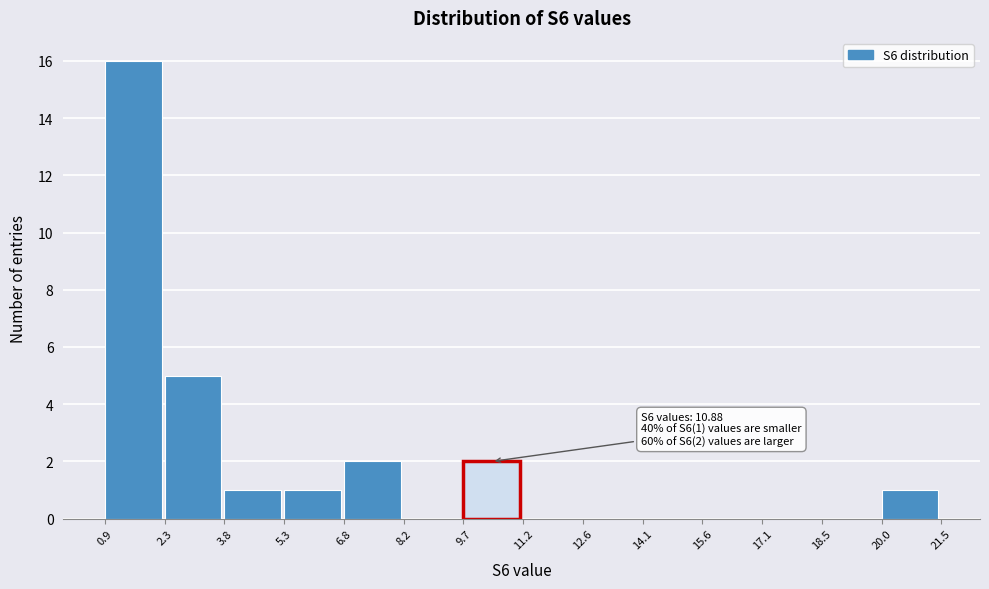

Which range on the x-axis has the tallest bar?

0.9 to 2.3